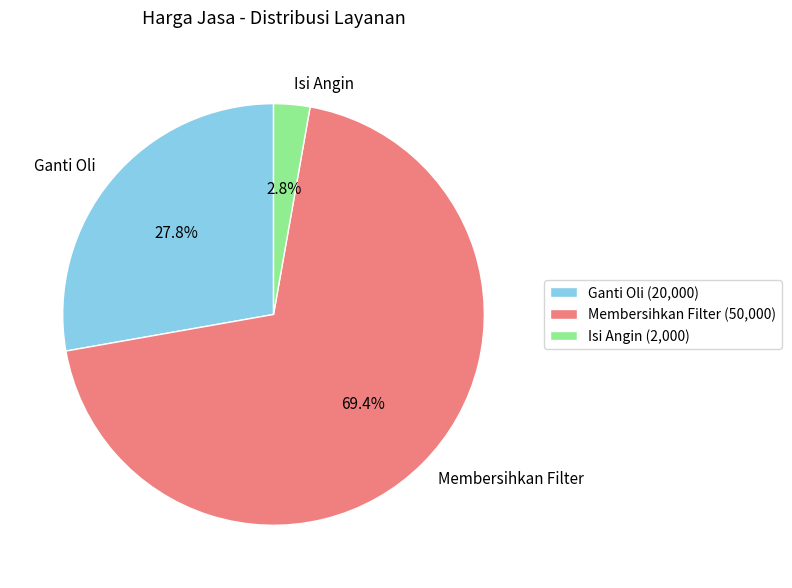

Is the sum of Isi Angin and Ganti Oli greater than half?

No